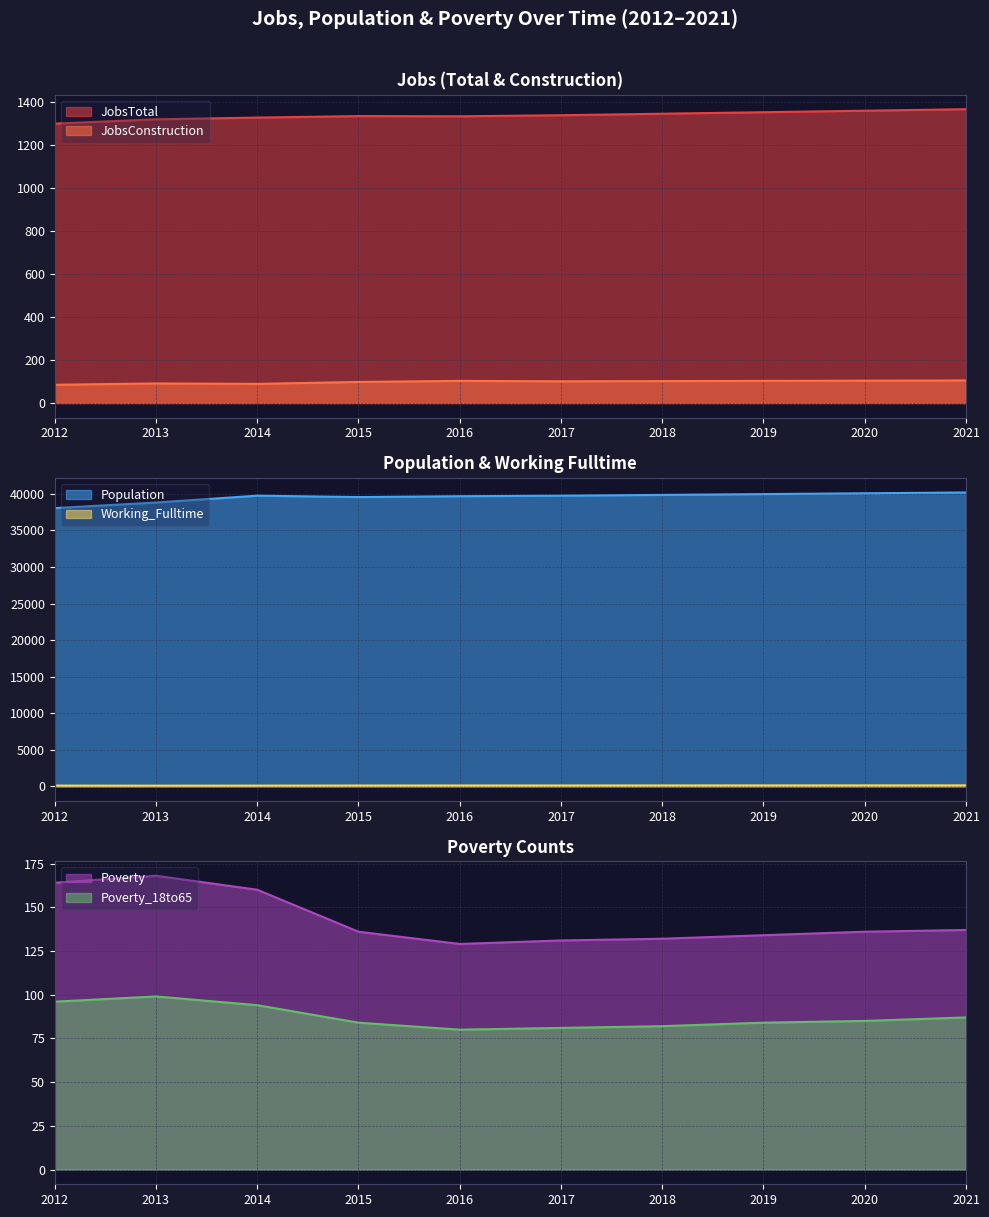

What is the value of the Population point at the 2nd from the left?

38809